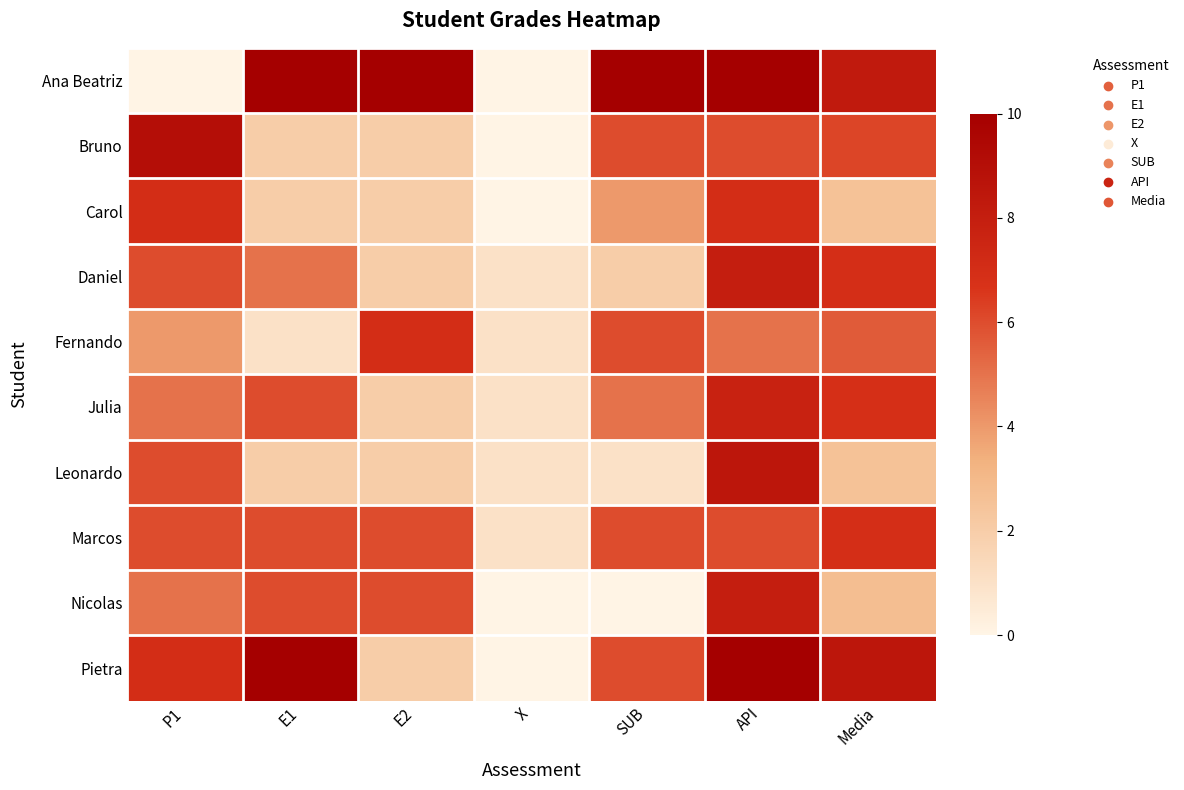

What is the spread (max minus min) of values at Media?

6.0